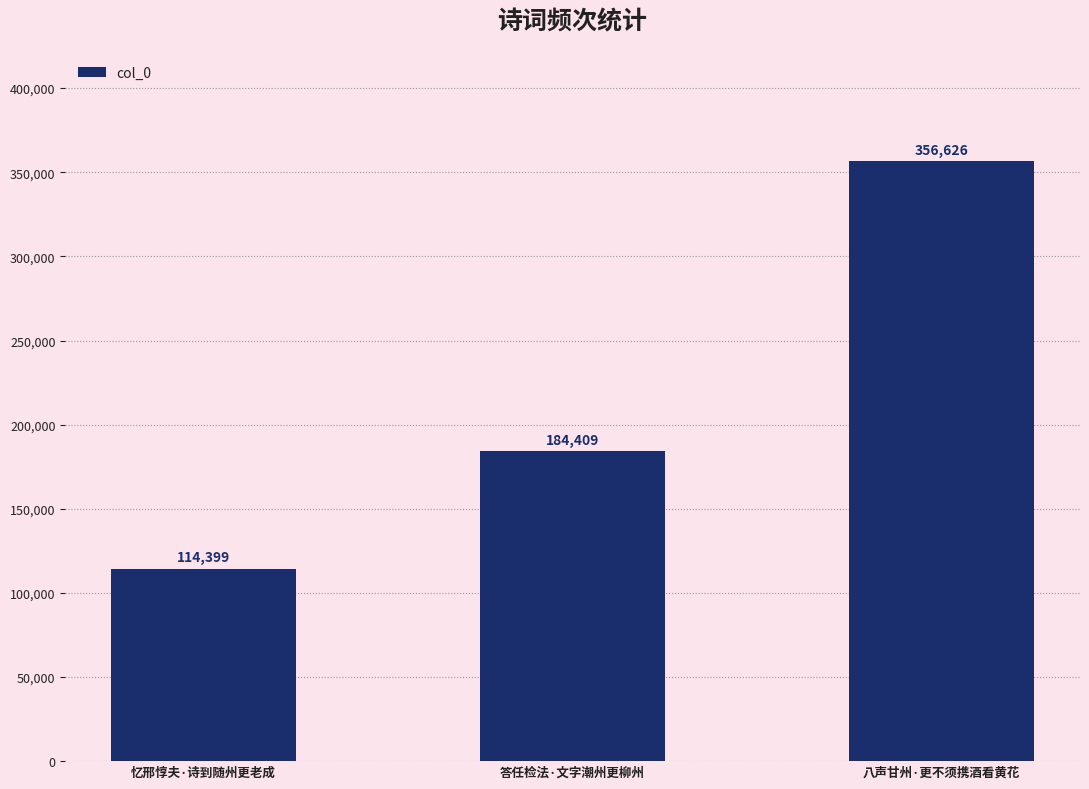

What is the minimum value shown in the chart?

114399